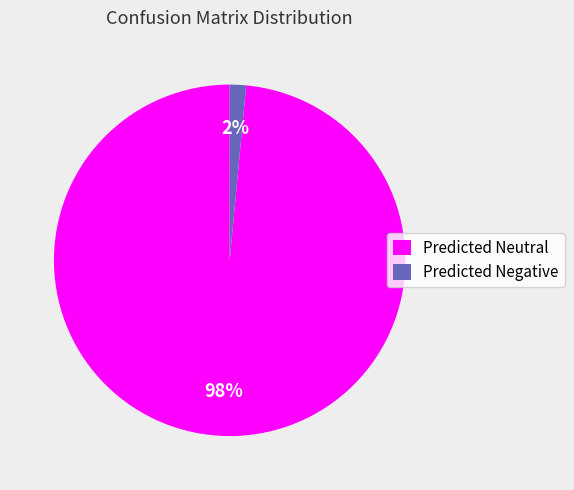

Between Predicted Negative and Predicted Neutral, which is larger?

Predicted Neutral